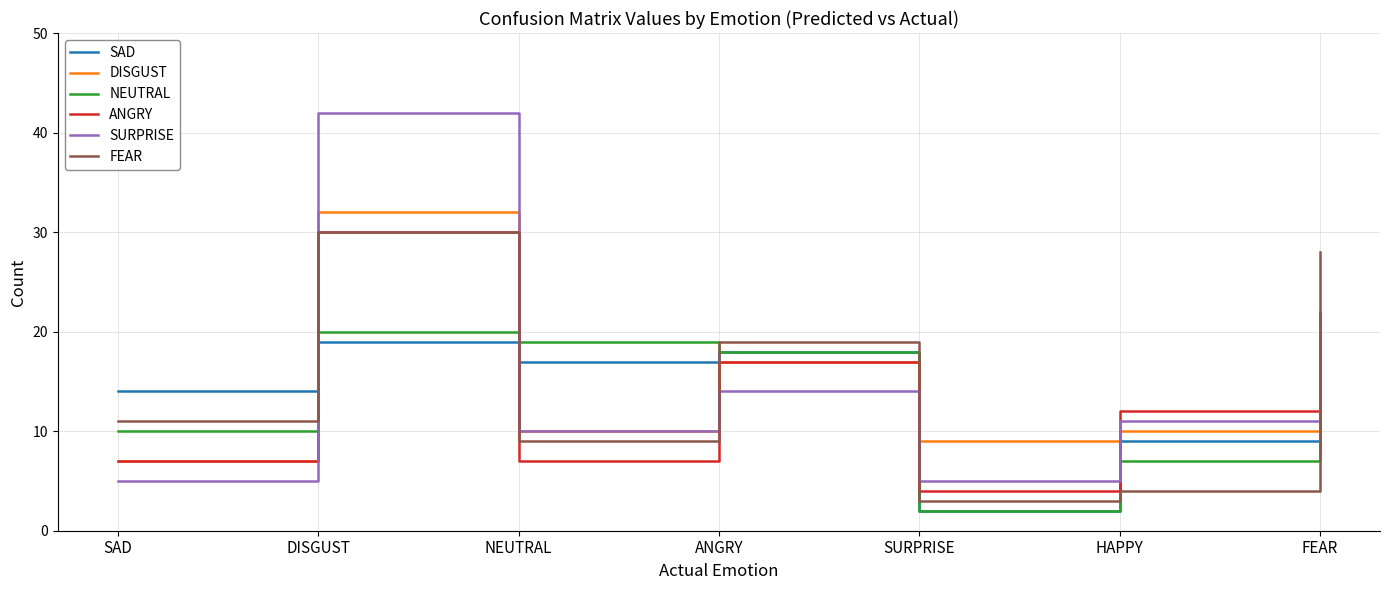

After their last crossing, which series has the higher values: FEAR or SAD?

FEAR